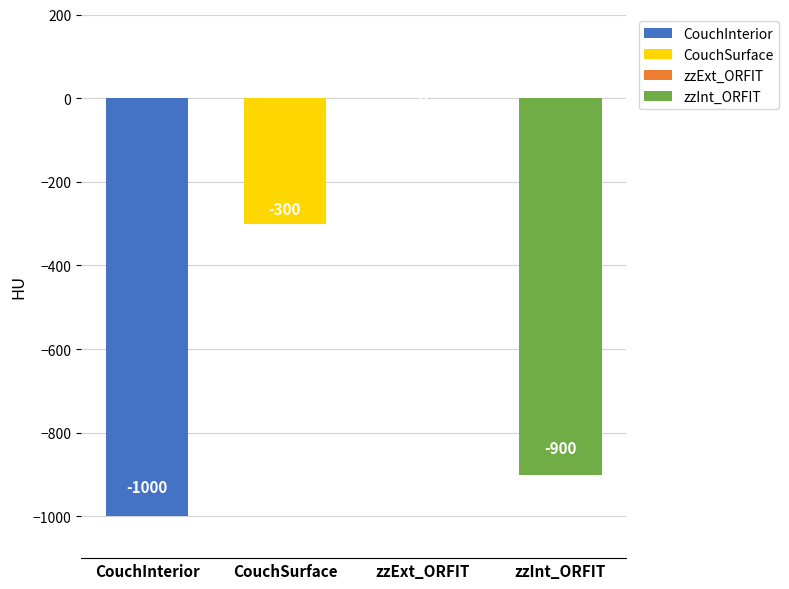

Rank the categories by value from highest to lowest.

zzExt_ORFIT, CouchSurface, zzInt_ORFIT, CouchInterior